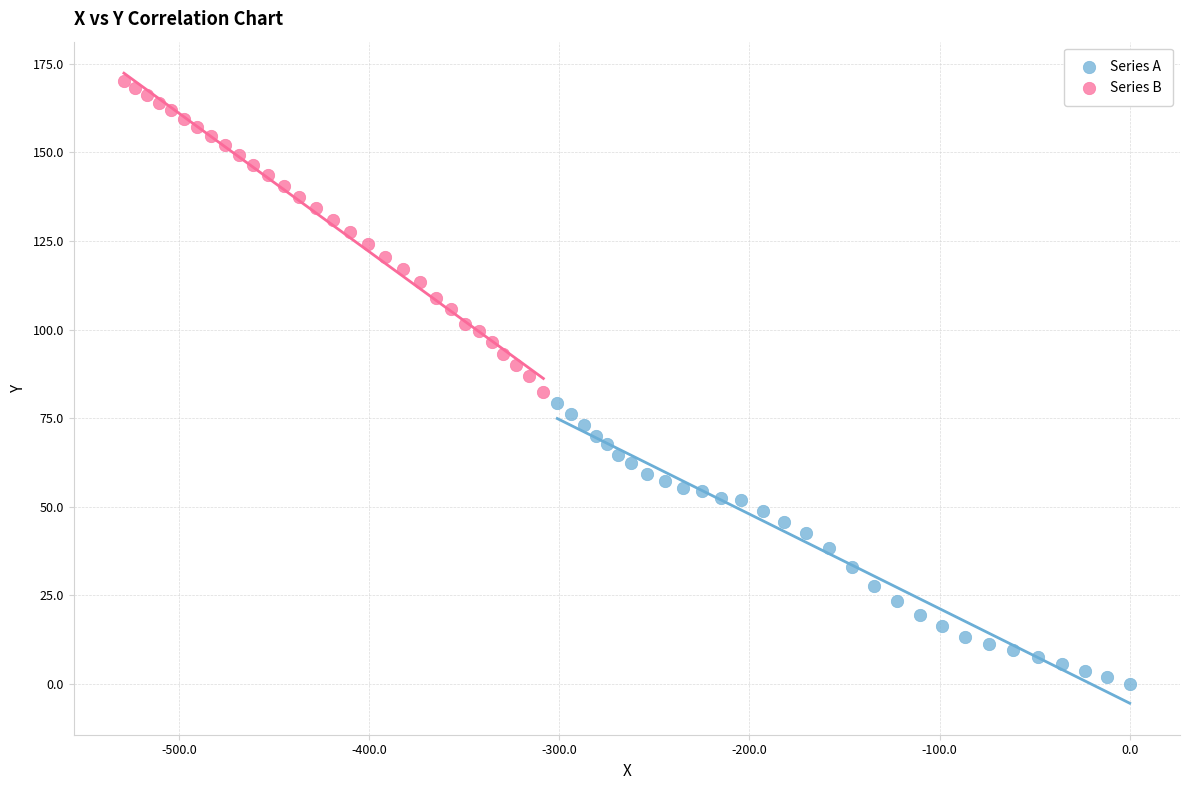

Which series reaches the minimum Y coordinate?

Series A